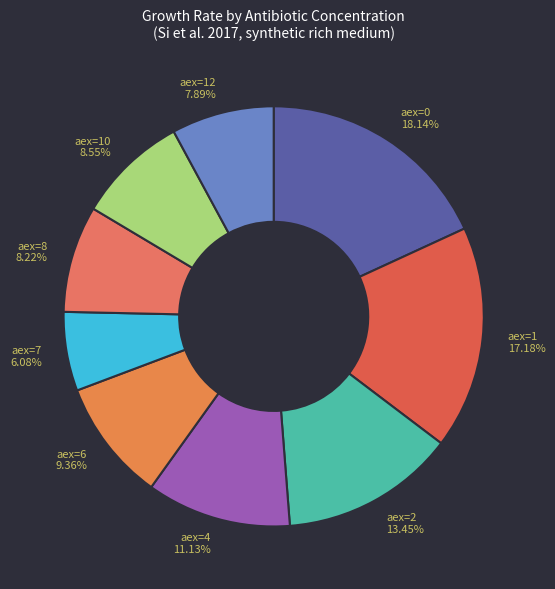

To the nearest percent, what is the average slice percentage?

11%